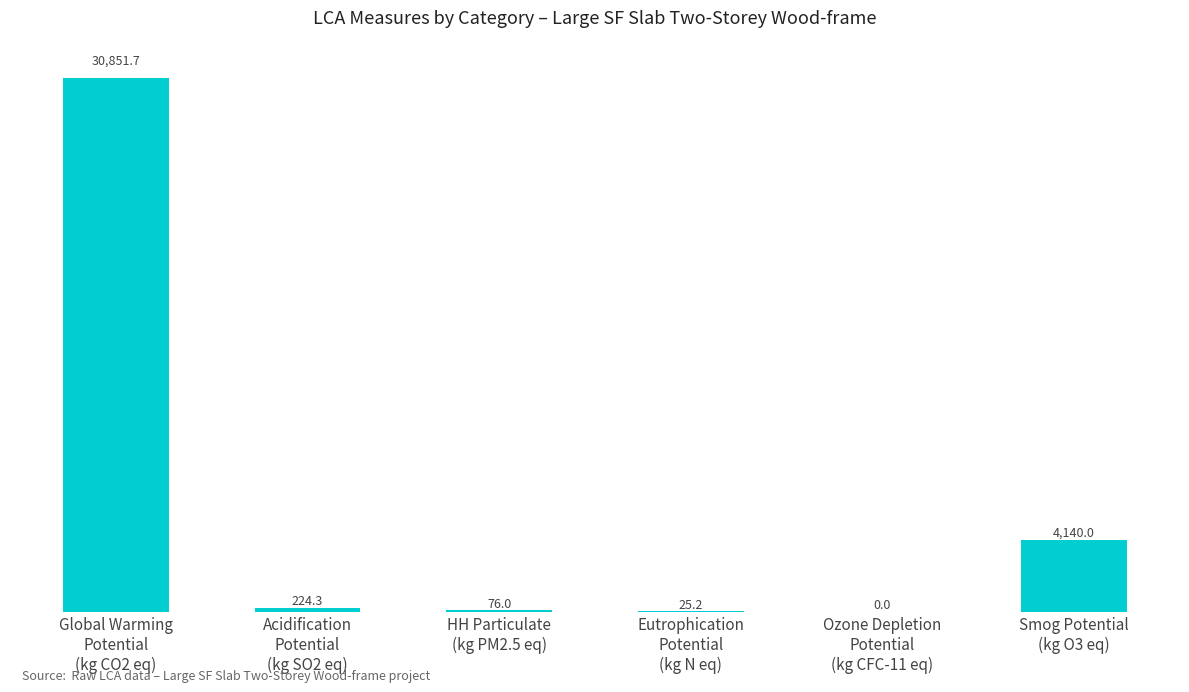

The chart shows a value of 25.2 at Eutrophication
Potential
(kg N eq). True or false?

True